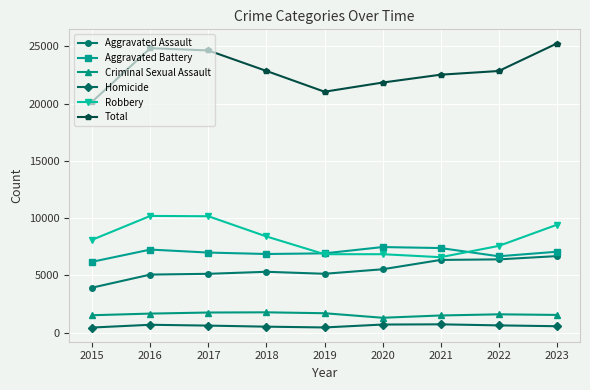

Where does the Homicide series first go above 609?

2016